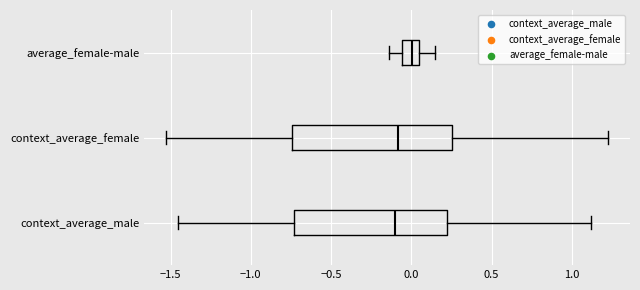

Reading bottom to top, transcribe this box plot: for each box, give where its median line is, the range the box spans, and where its two whiskers end, as read against the x-axis. The values are not printed on the chart, so give them approximately, as read against the axis.

context_average_male: median -0.10, box -0.75 to 0.20, whiskers -1.45 to 1.10
context_average_female: median -0.10, box -0.75 to 0.25, whiskers -1.55 to 1.25
average_female-male: median 0.00, box -0.05 to 0.05, whiskers -0.15 to 0.15